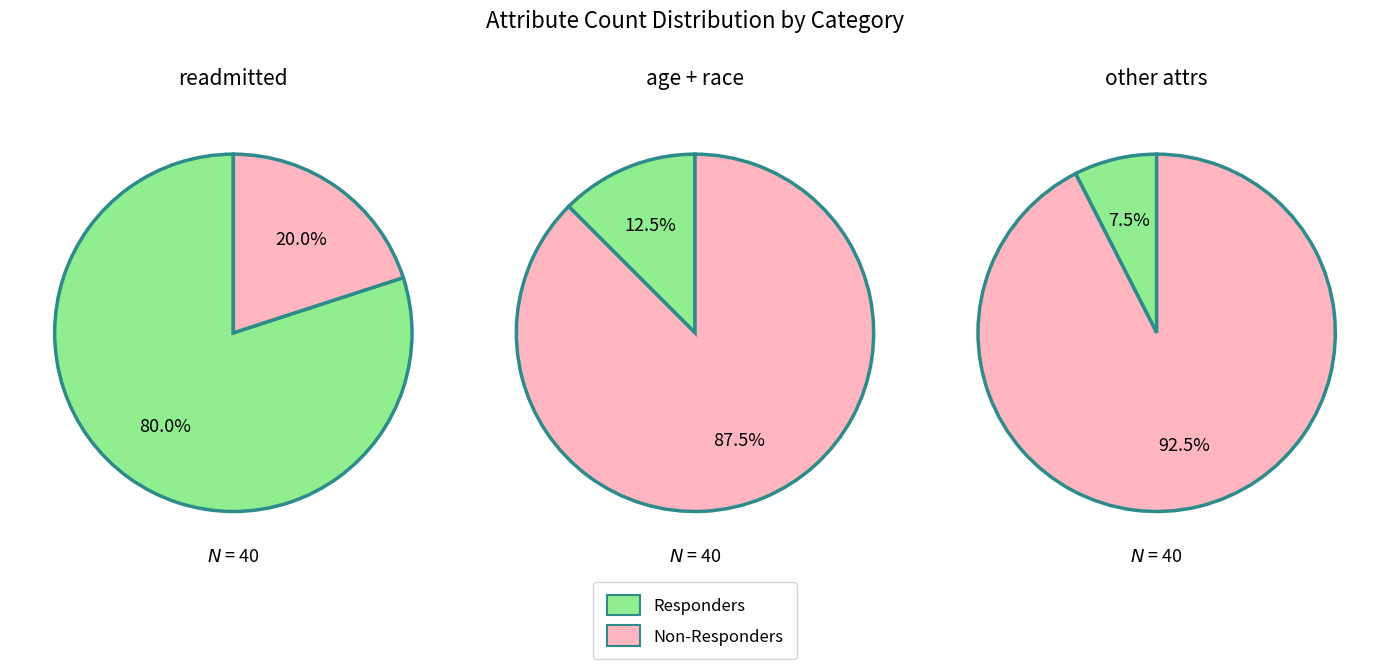

Is it true that 0 is 65% of the pie?

False